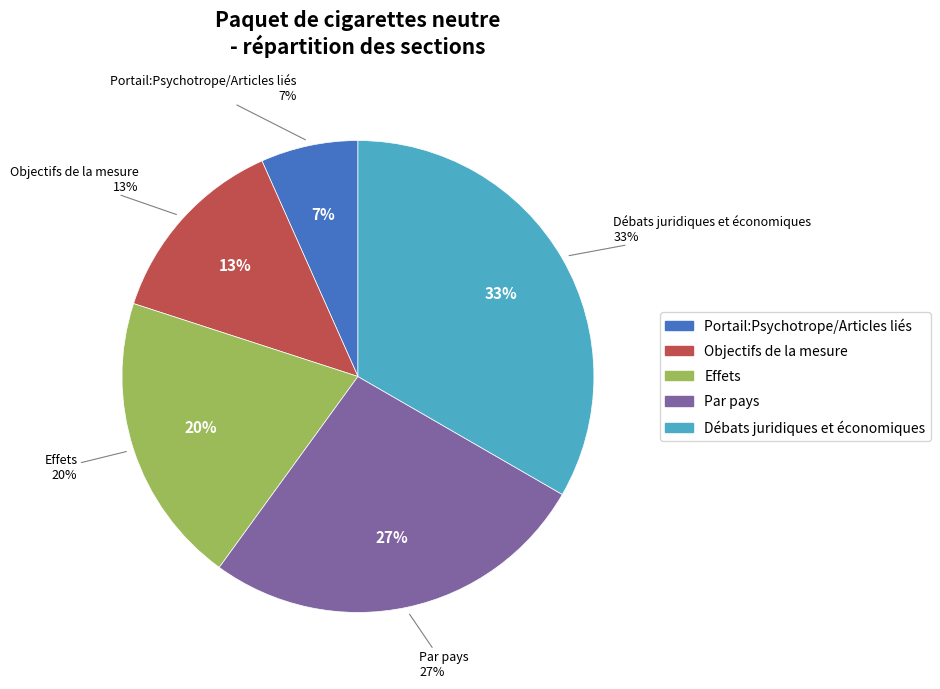

Which category has the biggest portion of the pie?

Débats juridiques et économiques